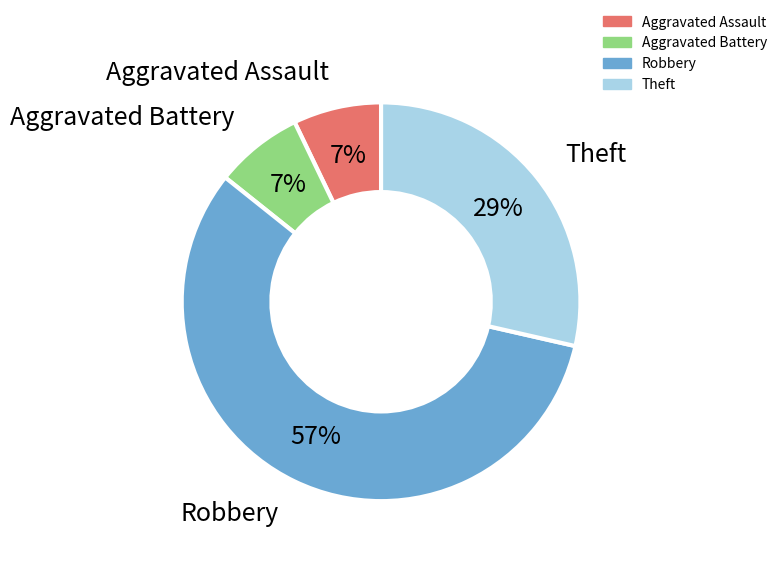

The Aggravated Battery slice represents 1% of the pie. True or false?

False